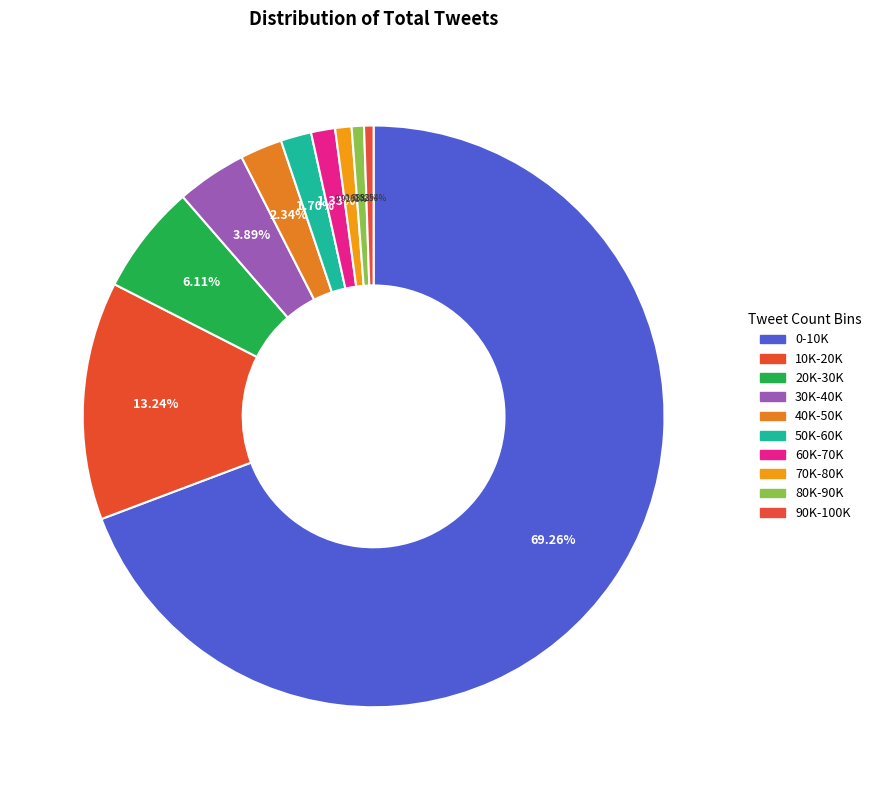

Which has a higher value, 20K-30K or 60K-70K?

20K-30K